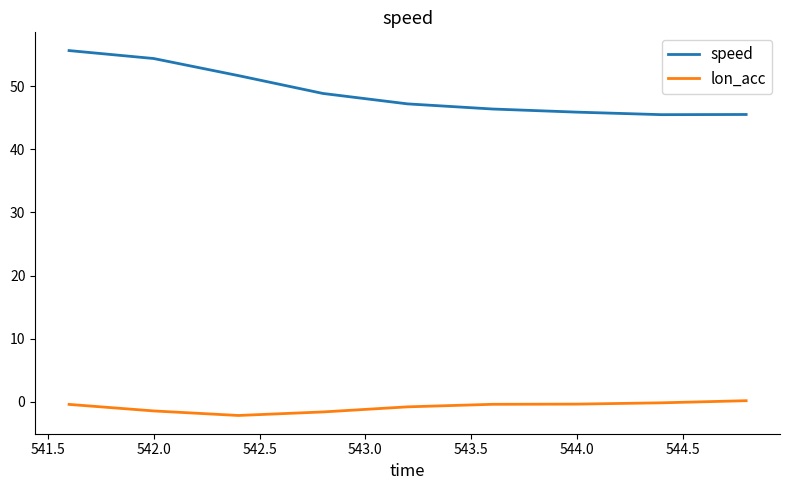

What is the maximum value for speed?

55.6